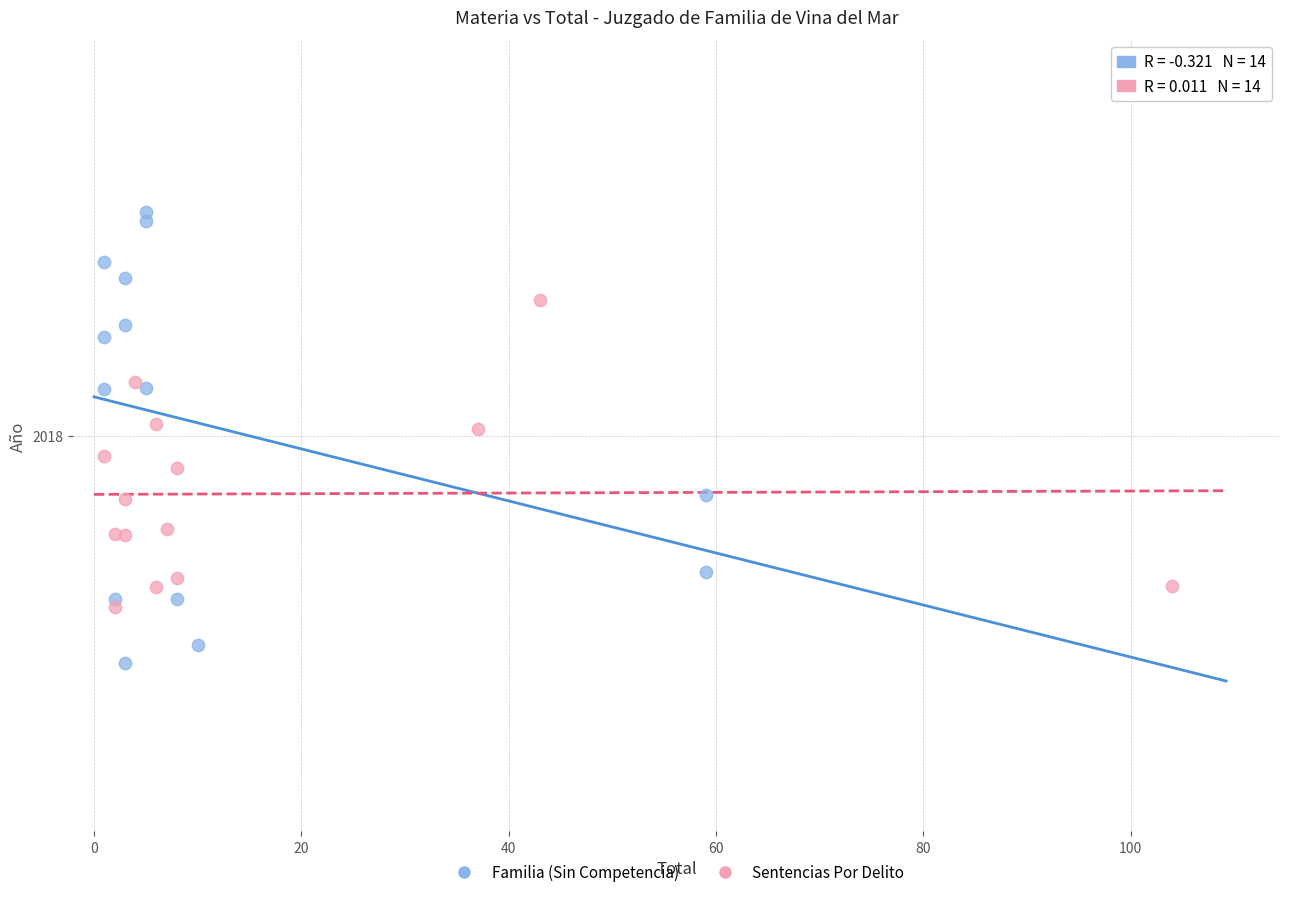

Which series has the widest spread of Y values?

Familia (Sin Competencia)